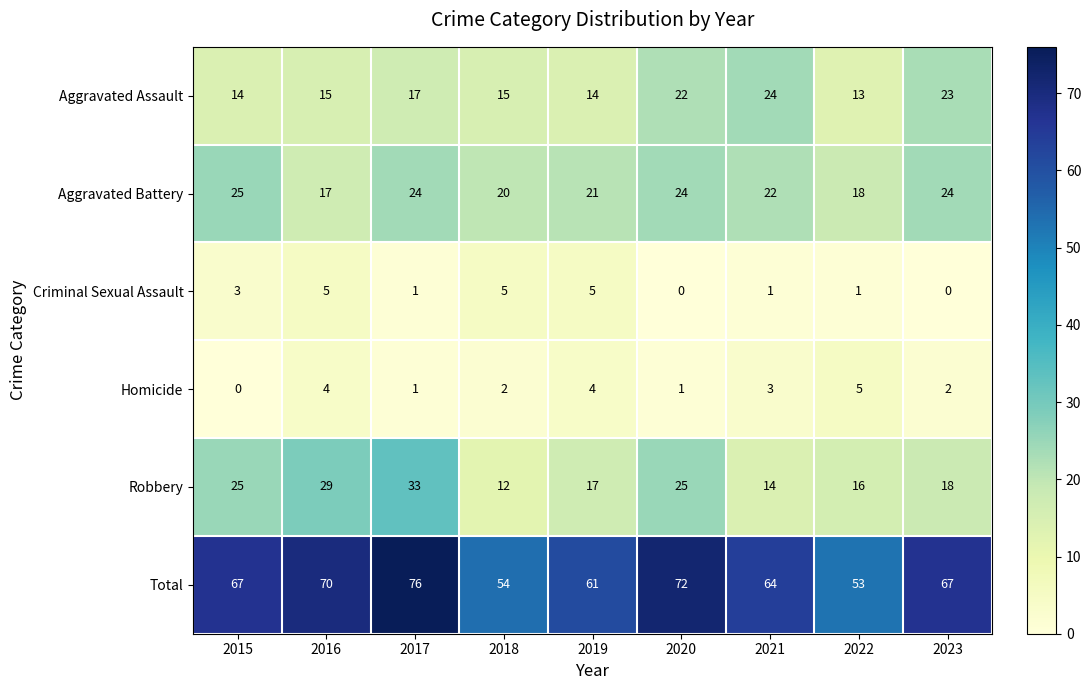

How many data points does each series have?

9